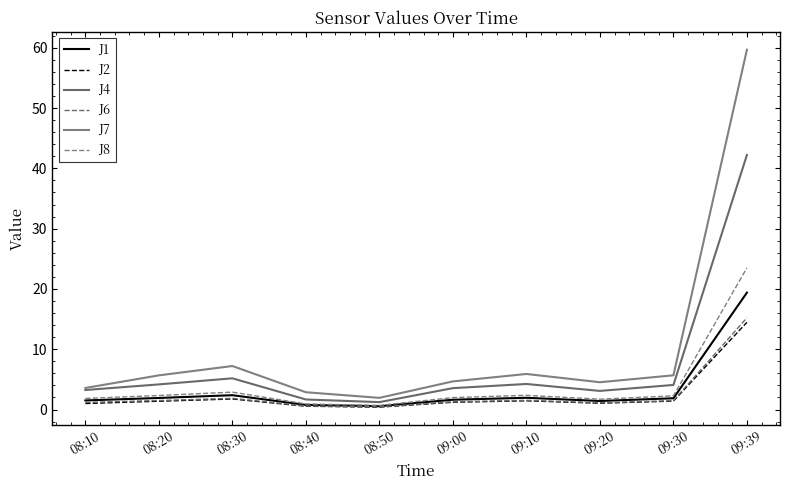

What is the value of the J8 point at the 8th from the left?

1.7